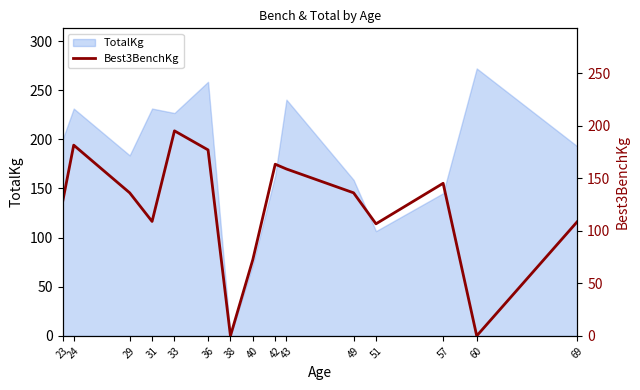

What is the value of the 13th point from the left?

145.2